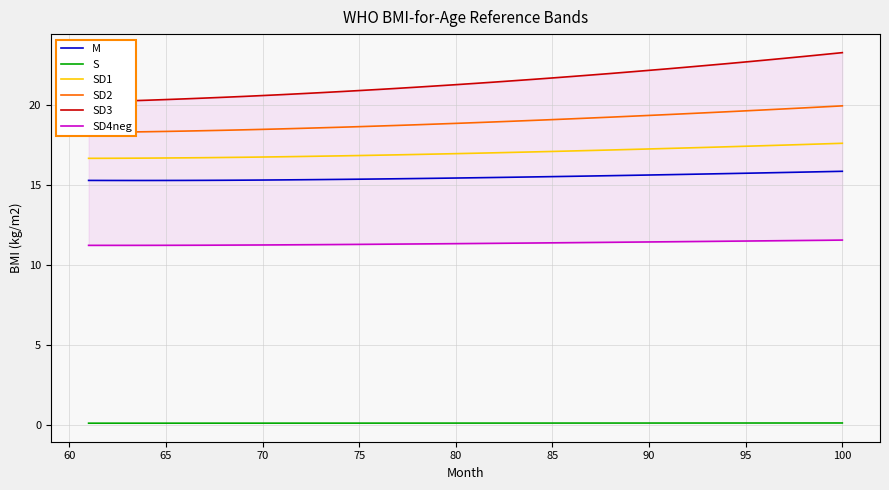

What is the difference between the second highest and minimum values in the SD2 series?

1.6